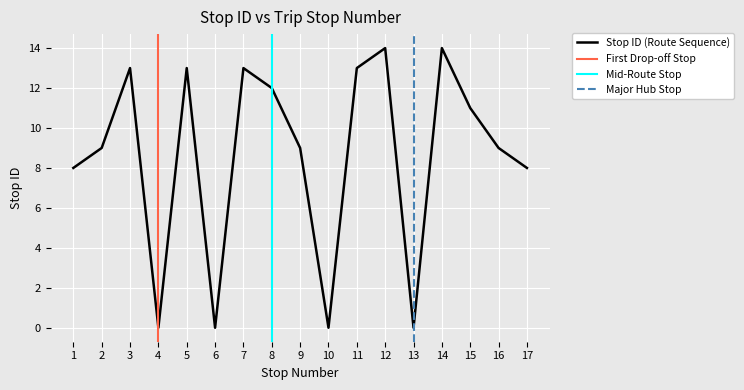

Reading left to right, what are all the values shown in this chart?

1=8	2=9	3=13	4=0	5=13	6=0	7=13	8=12	9=9	10=0	11=13	12=14	13=0	14=14	15=11	16=9	17=8